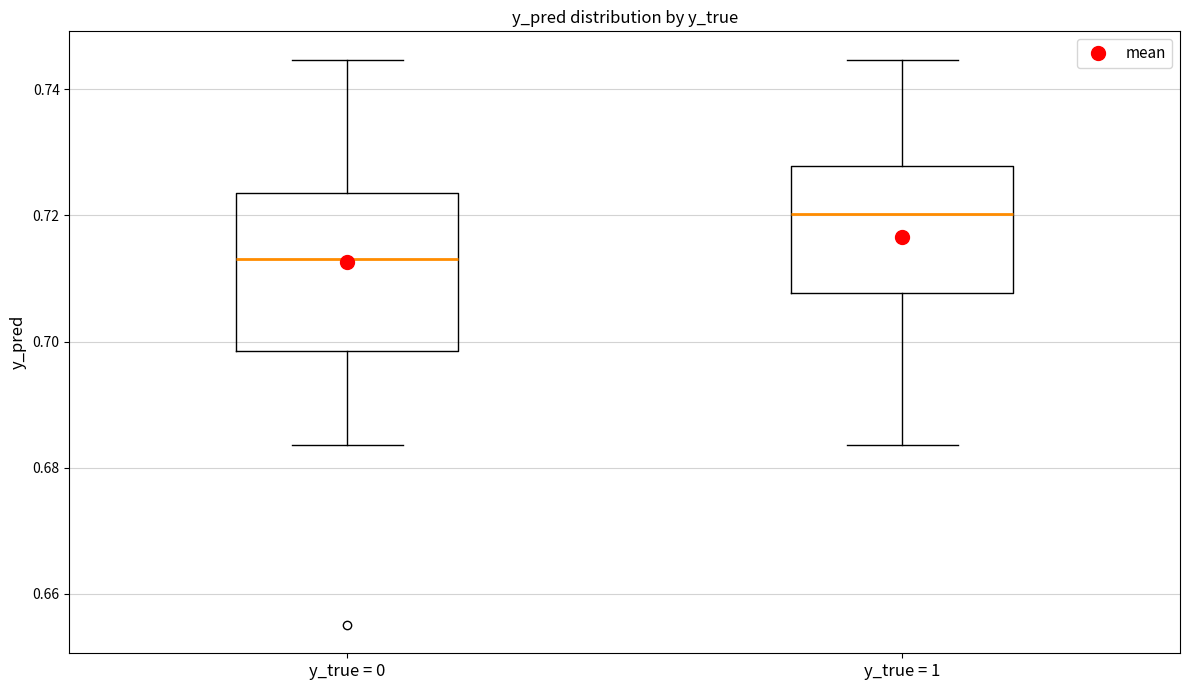

Reading left to right, transcribe this box plot: for each box, give where its median line is, the range the box spans, and where its two whiskers end, as read against the y-axis. The values are not printed on the chart, so give them approximately, as read against the axis.

y_true = 0: median 0.714, box 0.698 to 0.724, whiskers 0.684 to 0.744
y_true = 1: median 0.720, box 0.708 to 0.728, whiskers 0.684 to 0.744